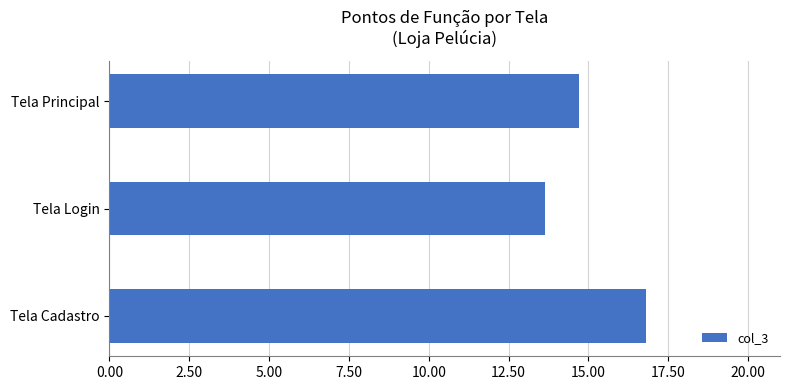

Reading top to bottom, transcribe all the data shown in this chart.

14.7	13.7	16.8